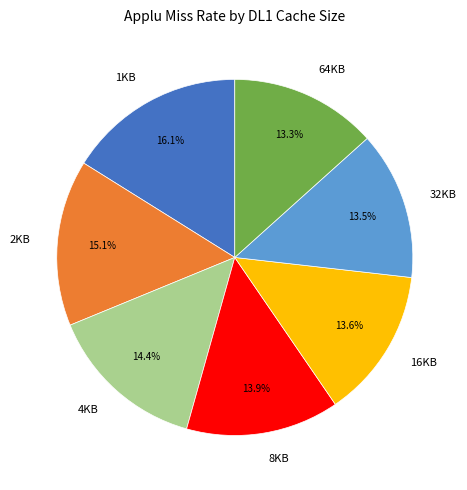

What portion of the pie excludes 4KB?

85.6%